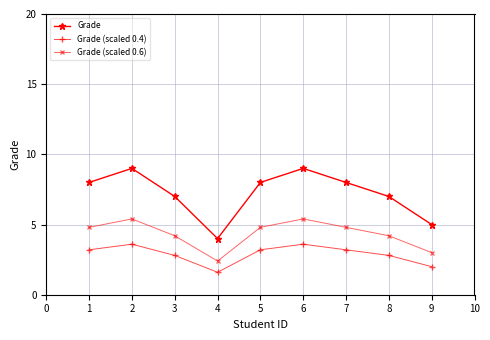

Reading left to right, extract all data points from this chart.

Grade: 8.0	9.0	7.0	4.0	8.0	9.0	8.0	7.0	5.0
Grade (scaled 0.4): 3.2	3.6	2.8	1.6	3.2	3.6	3.2	2.8	2.0
Grade (scaled 0.6): 4.8	5.4	4.2	2.4	4.8	5.4	4.8	4.2	3.0